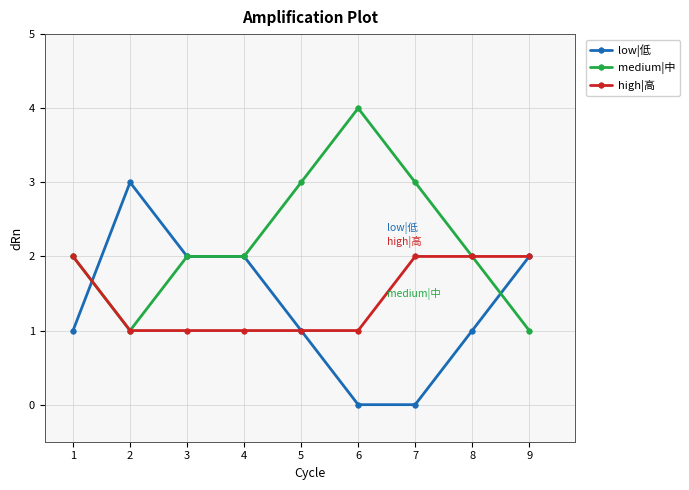

Is the value of medium|中 at 8 greater than the value of low|低 at 7?

Yes